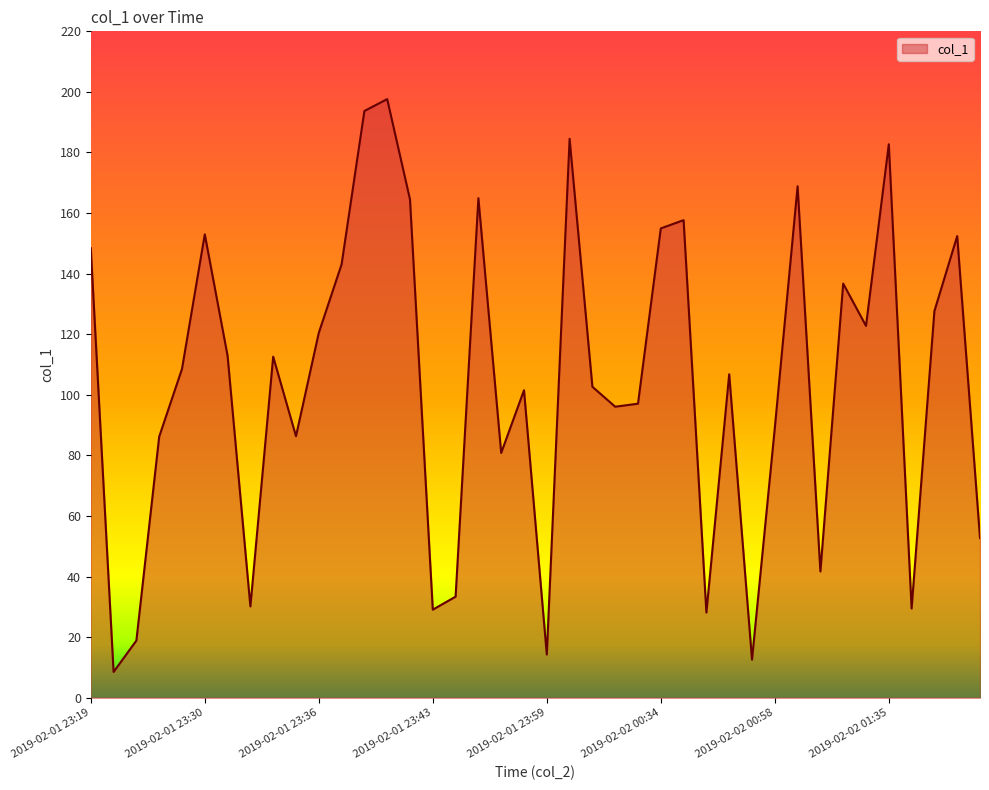

What is the maximum value shown in the chart?

197.6